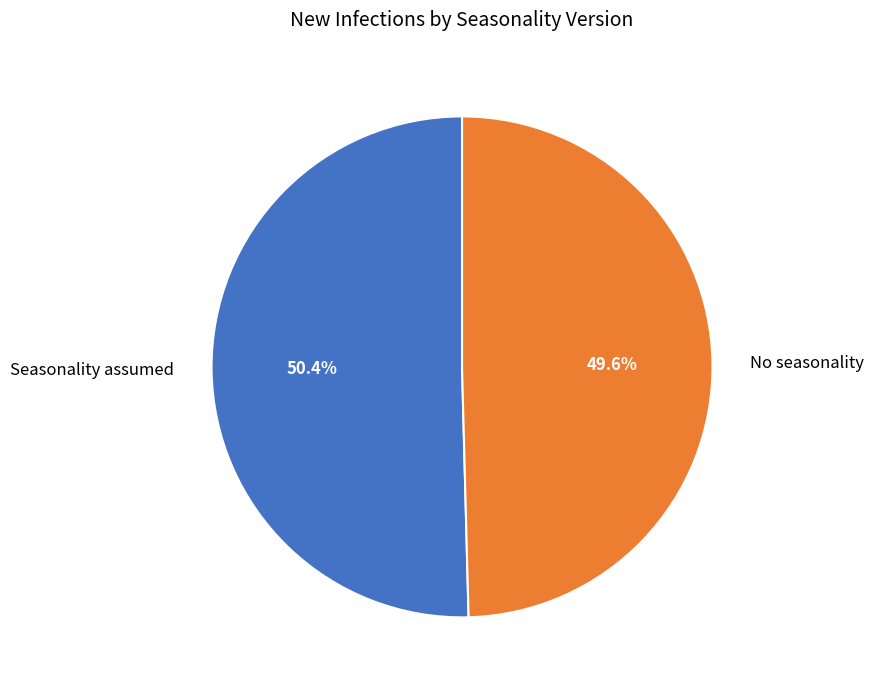

Which slice is the largest?

Seasonality assumed